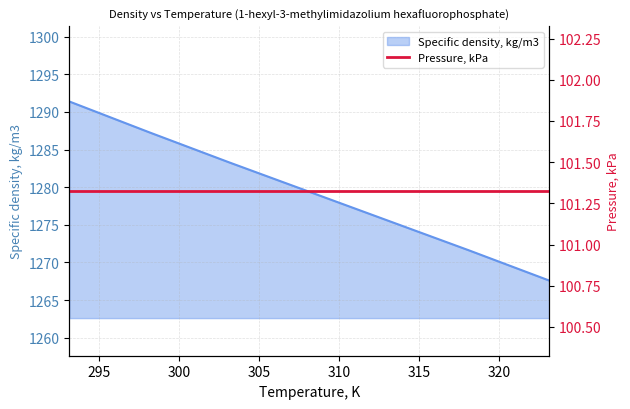

What is the maximum value shown in the chart?

1291.4